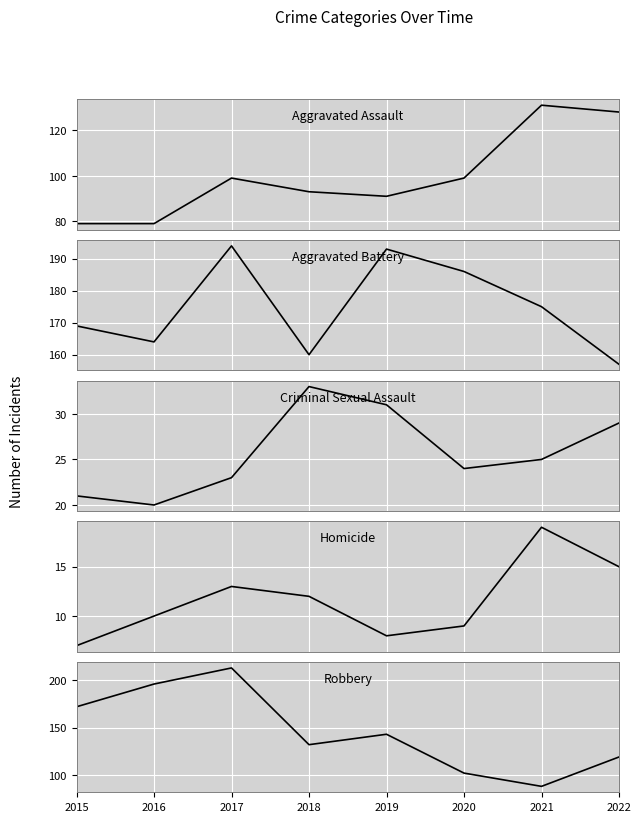

What are all the series names shown in the legend?

Aggravated Assault, Aggravated Battery, Criminal Sexual Assault, Homicide, Robbery